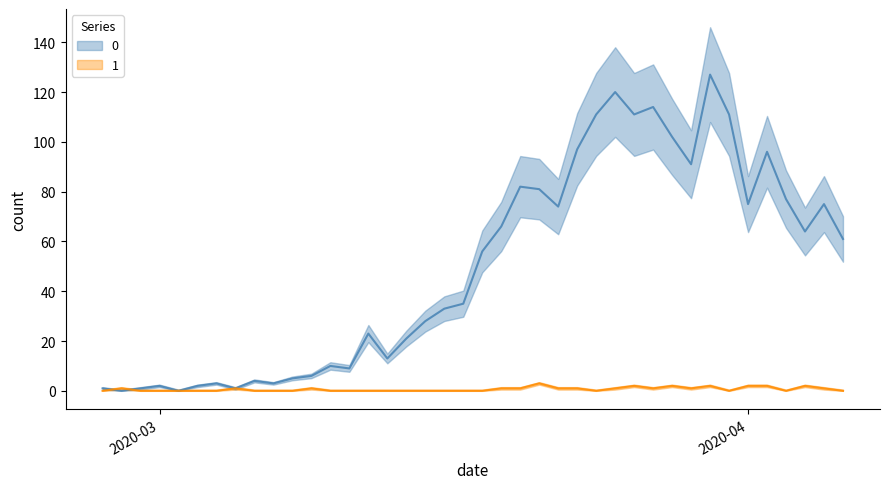

What position from the right is 2020-03-12?

26